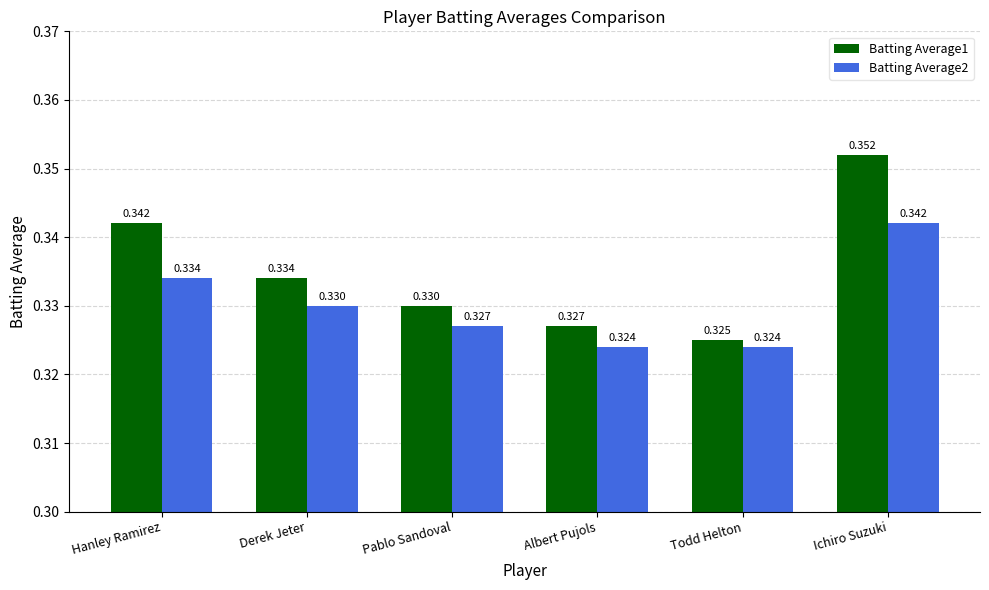

Are the bars horizontal?

No